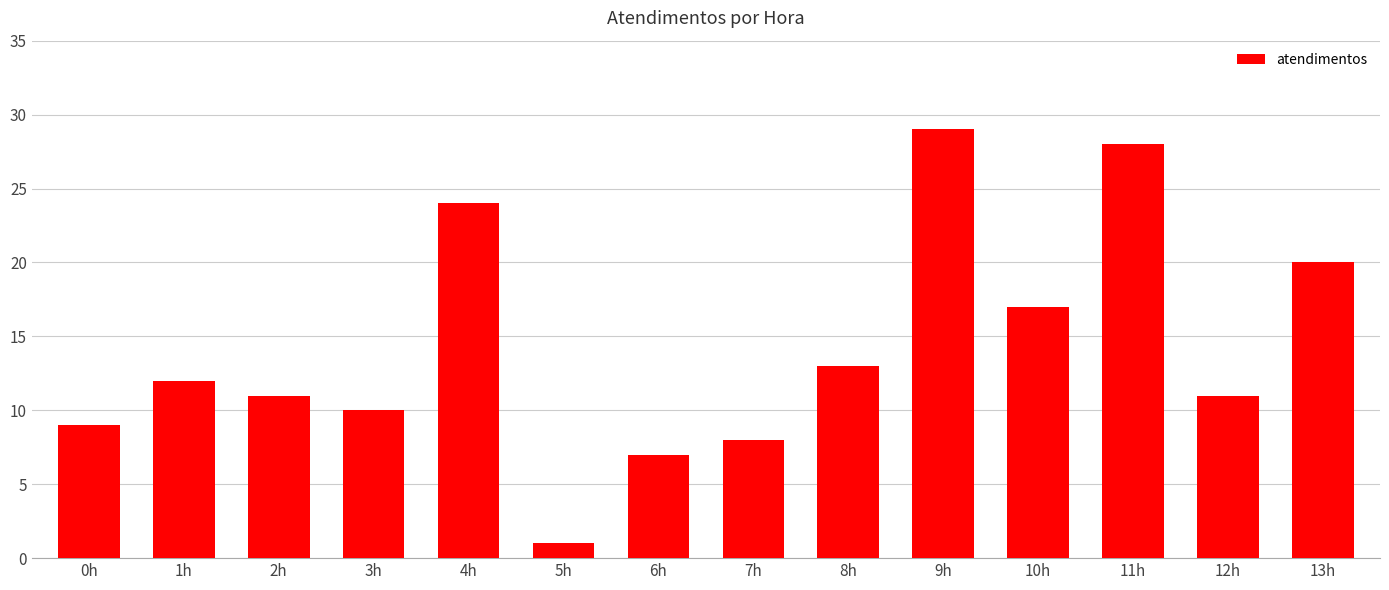

What is the sum of all values?

200